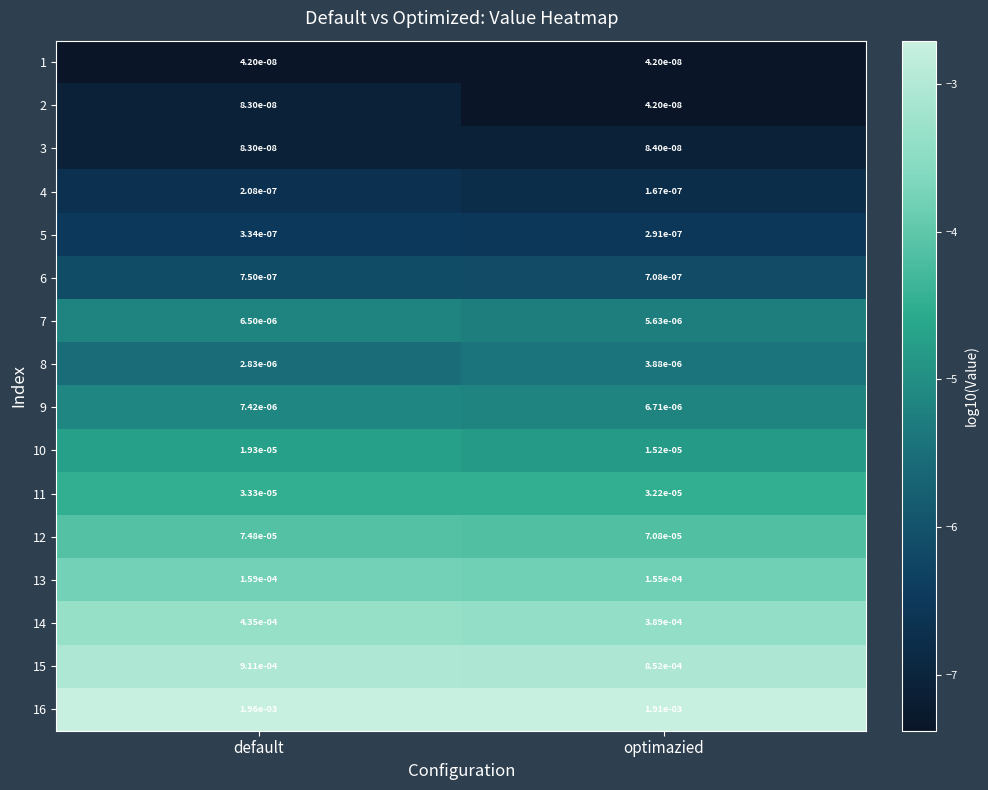

Which category has the highest value across all series?

default